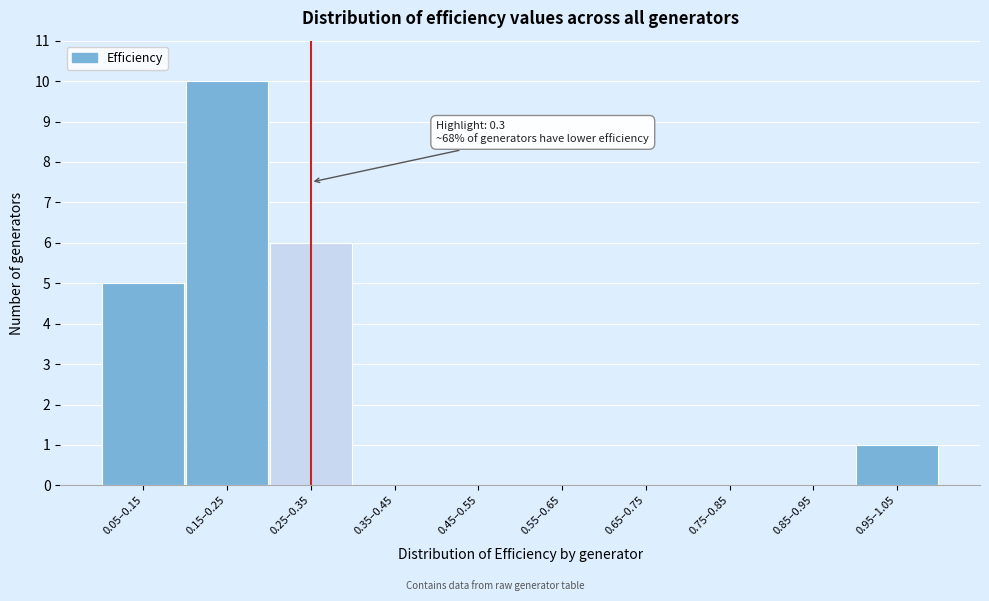

Reading left to right, transcribe all the data shown in this chart.

0.05–0.15=5	0.15–0.25=10	0.25–0.35=6	0.35–0.45=0	0.45–0.55=0	0.55–0.65=0	0.65–0.75=0	0.75–0.85=0	0.85–0.95=0	0.95–1.05=1